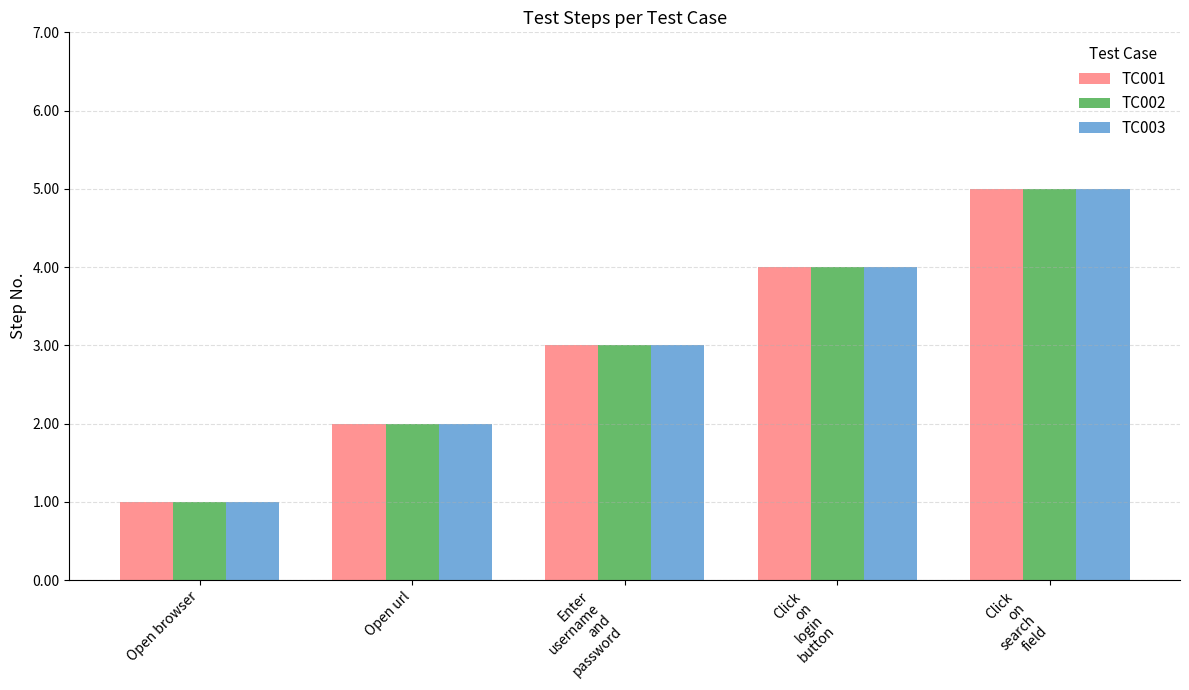

Count the TC003 values in the range 2 to 4.

3